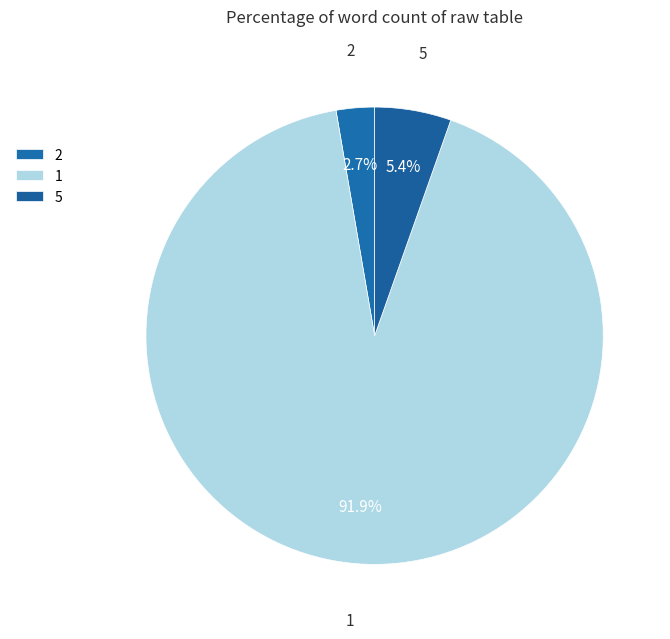

Between 2 and 5, which is larger?

5